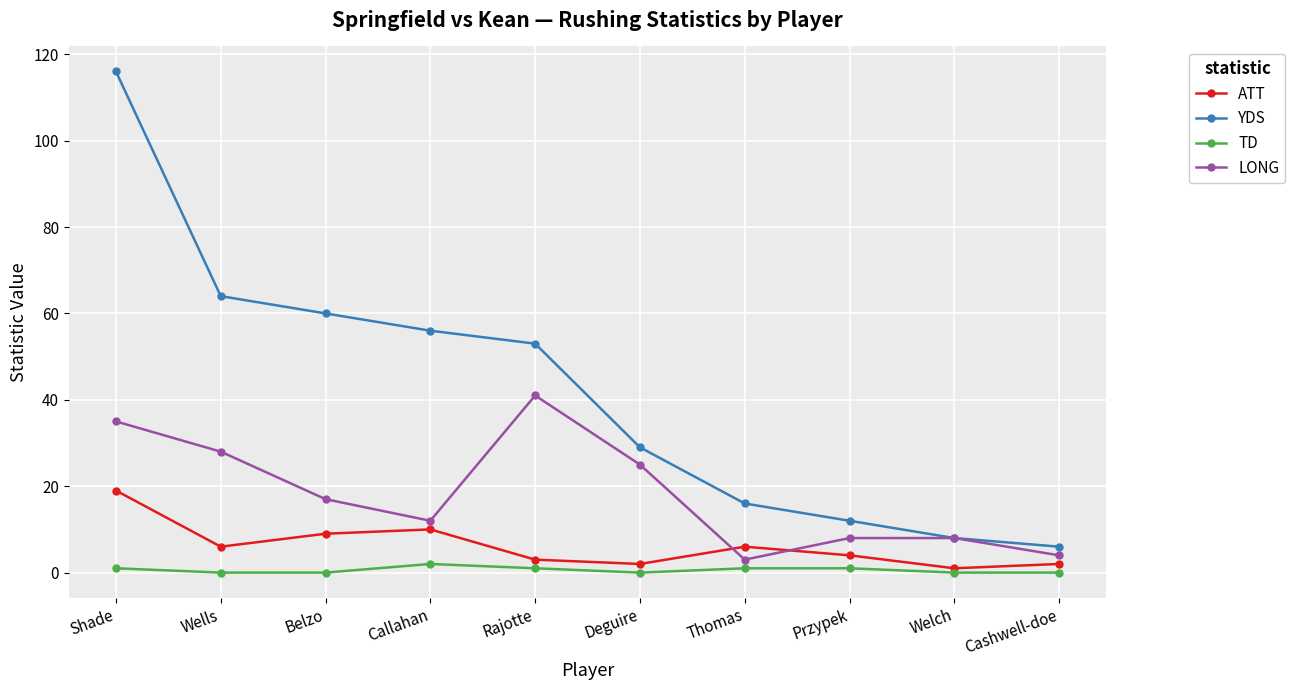

Is the value of LONG at Callahan greater than the value of TD at Callahan?

Yes